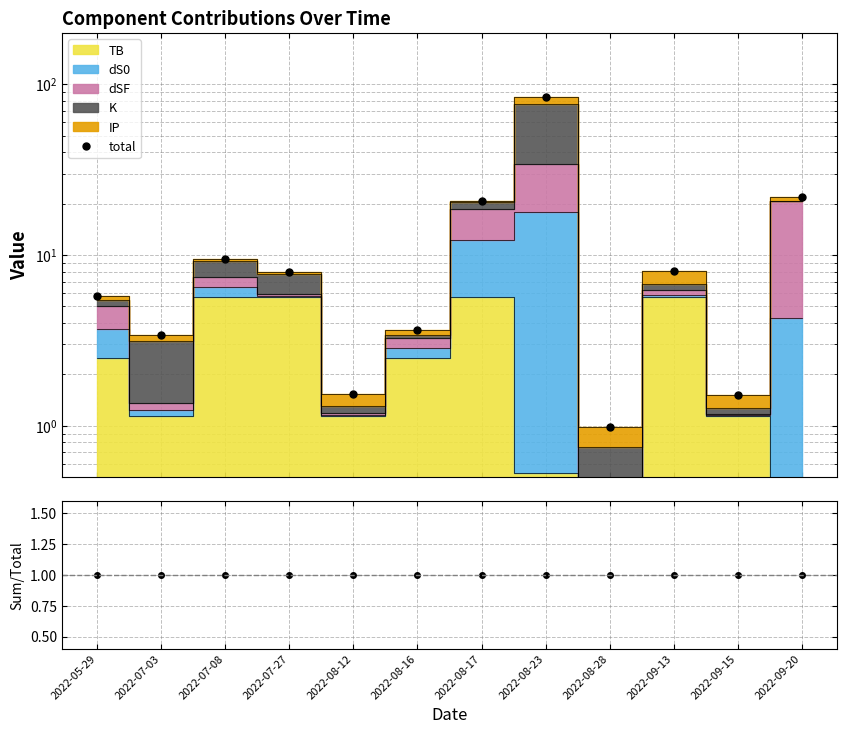

What is the difference between the second highest and minimum values in the total series?

21.0